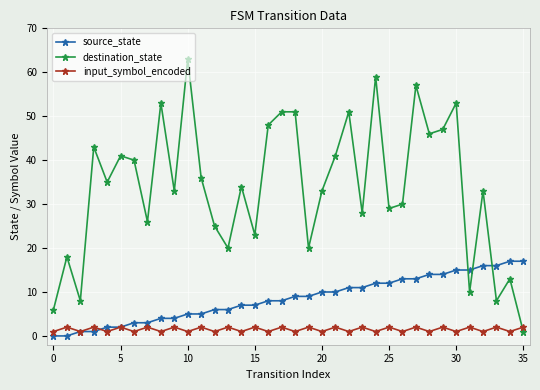

True or false: input_symbol_encoded has more than 2 interior local peaks.

True